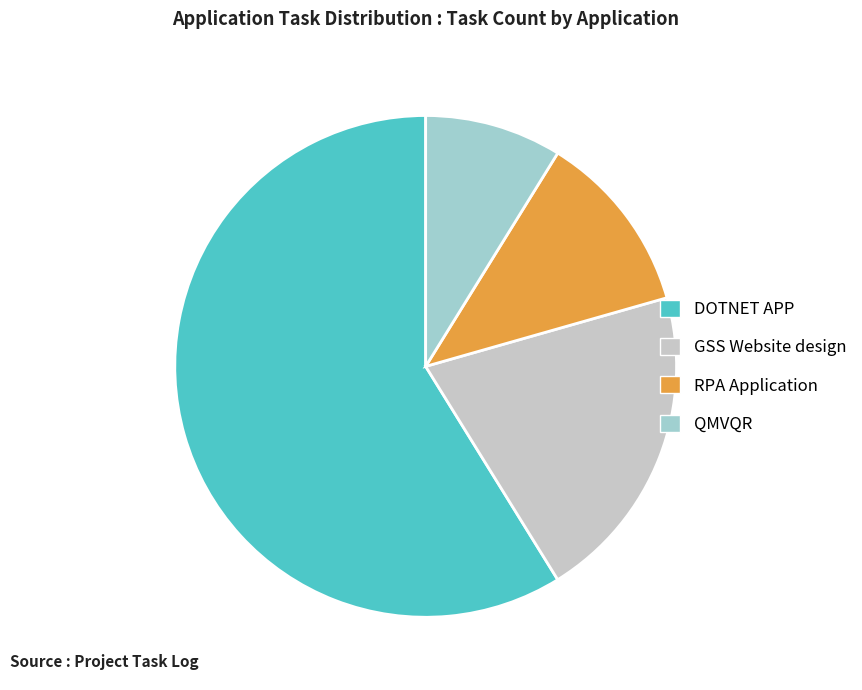

Is there any slice that represents more than half of the pie?

Yes